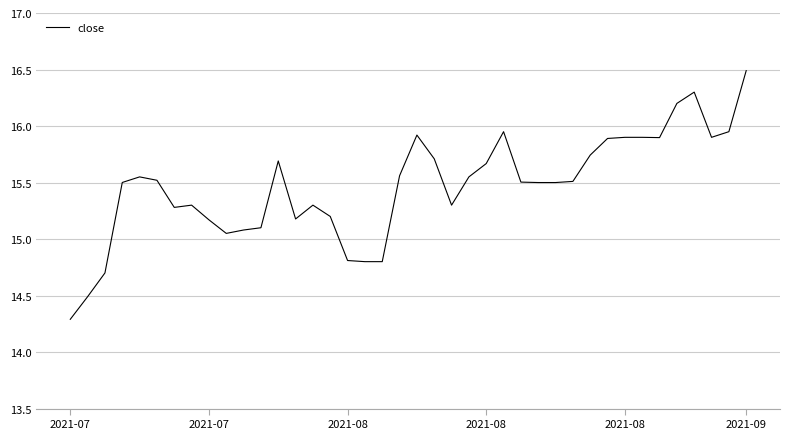

What is the difference between the maximum and minimum values?

2.2